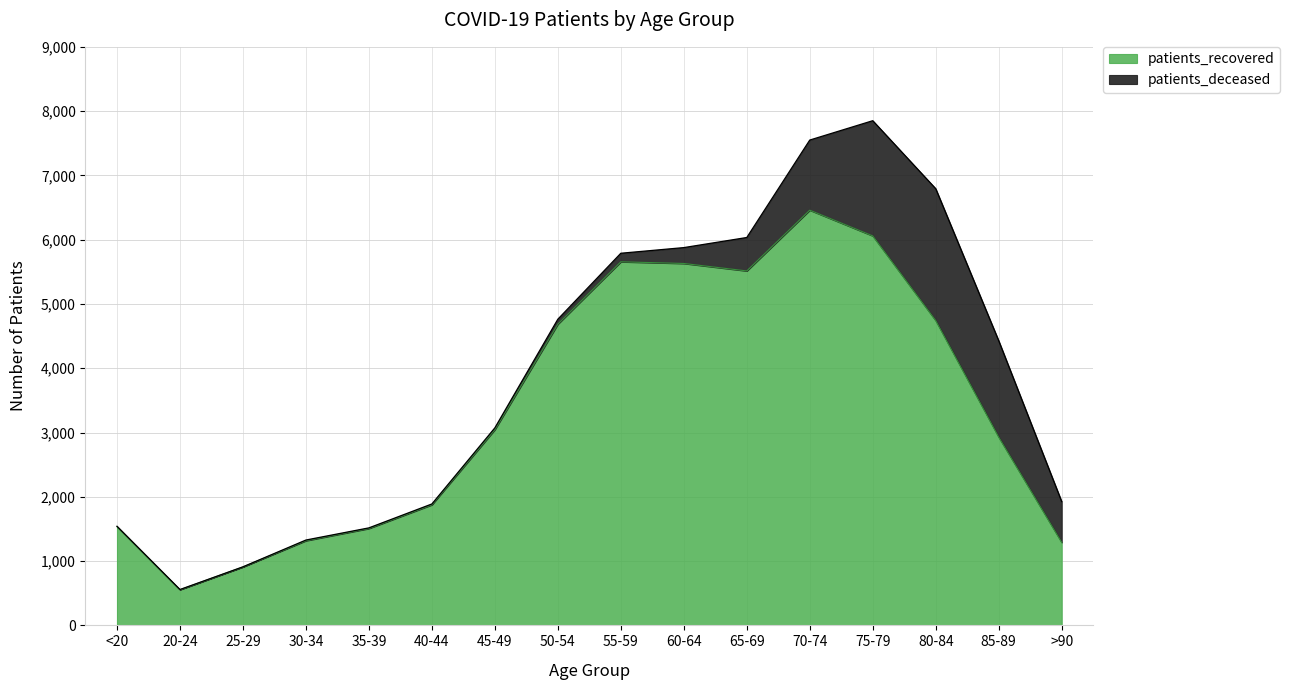

List the labels in order of value, largest first.

70-74, 75-79, 55-59, 60-64, 65-69, 80-84, 50-54, 45-49, 85-89, 40-44, <20, 35-39, 30-34, >90, 25-29, 20-24